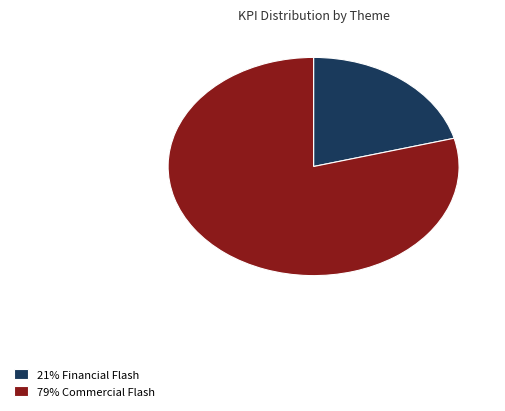

Rank the categories by value from lowest to highest.

21% Financial Flash, 79% Commercial Flash